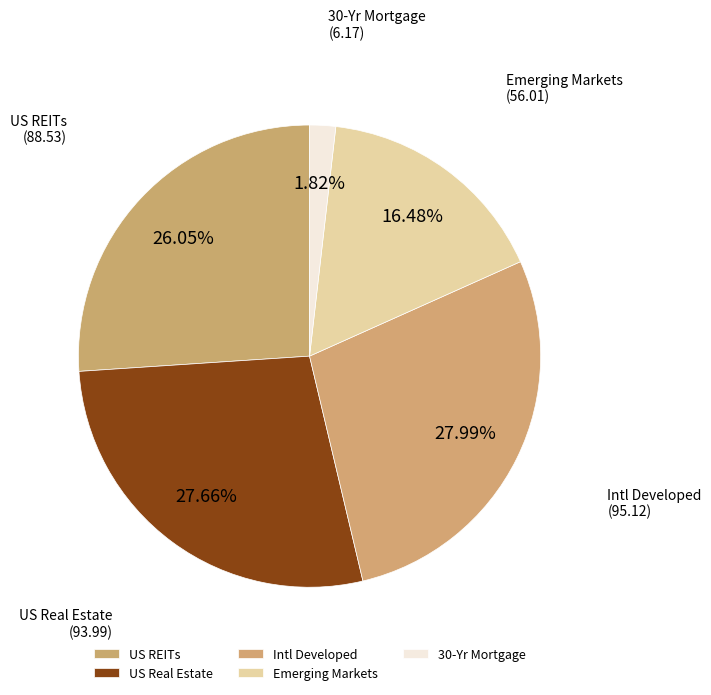

Between Emerging Markets and US Real Estate, which is larger?

US Real Estate